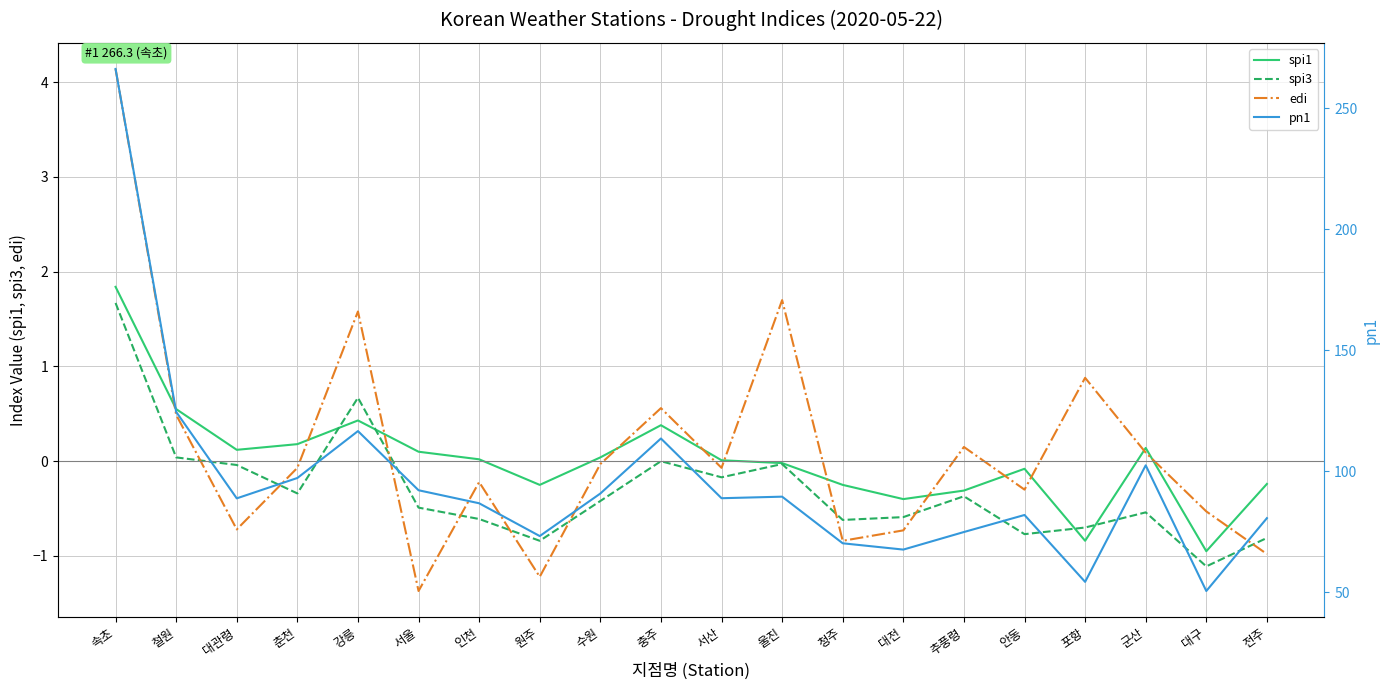

What is the value of the spi3 point at the 5th from the left?

0.7